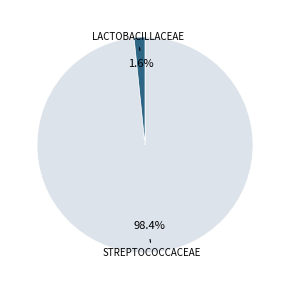

To the nearest percent, what is the average slice percentage?

50%